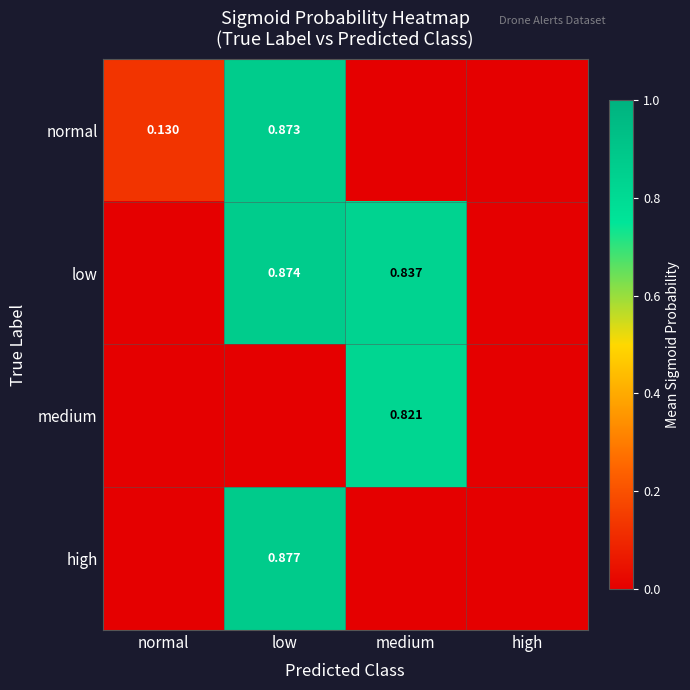

Is the value of normal at normal greater than the value of medium at medium?

No